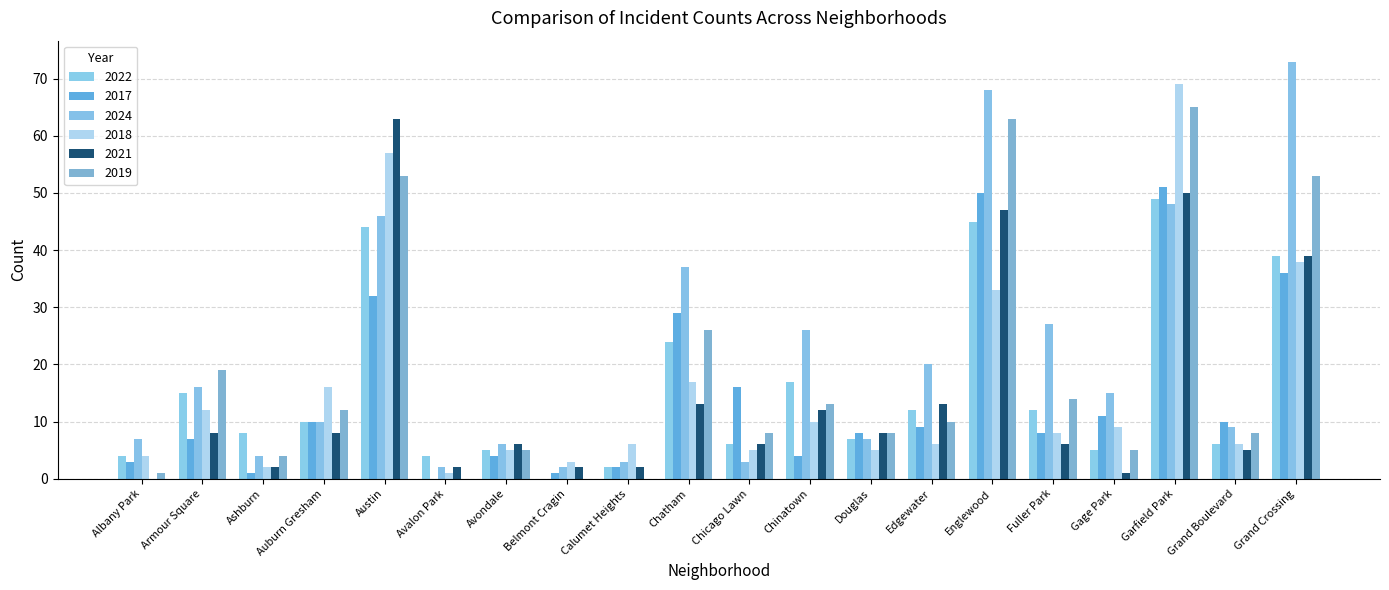

Where is 2018 nearest to the value 35?

Englewood